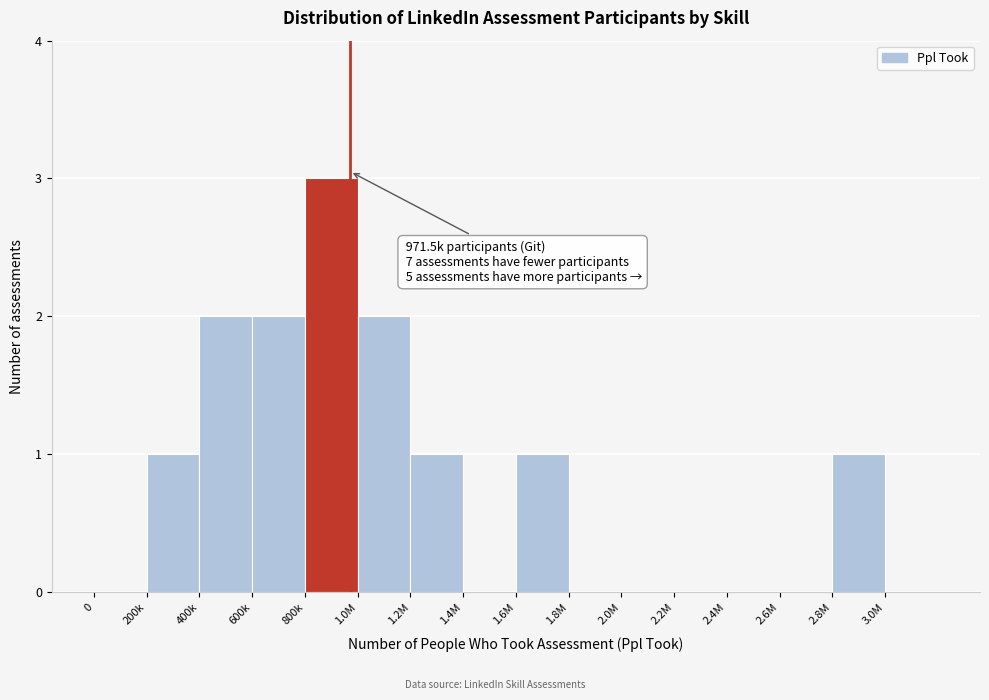

Reading left to right, what are all the values shown in this chart?

0=0	200k=1	400k=2	600k=2	800k=3	1.0M=2	1.2M=1	1.4M=0	1.6M=1	1.8M=0	2.0M=0	2.2M=0	2.4M=0	2.6M=0	2.8M=1	3.0M=0